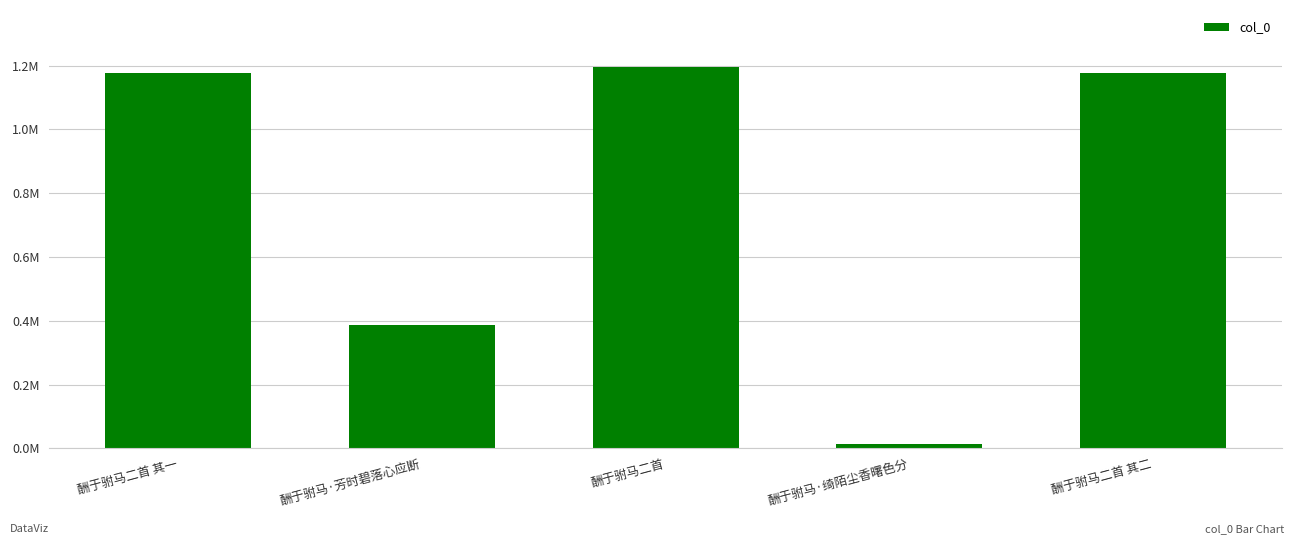

What is the sum of the values at 酬于驸马二首 其二 and 酬于驸马·绮陌尘香曙色分?

1188925